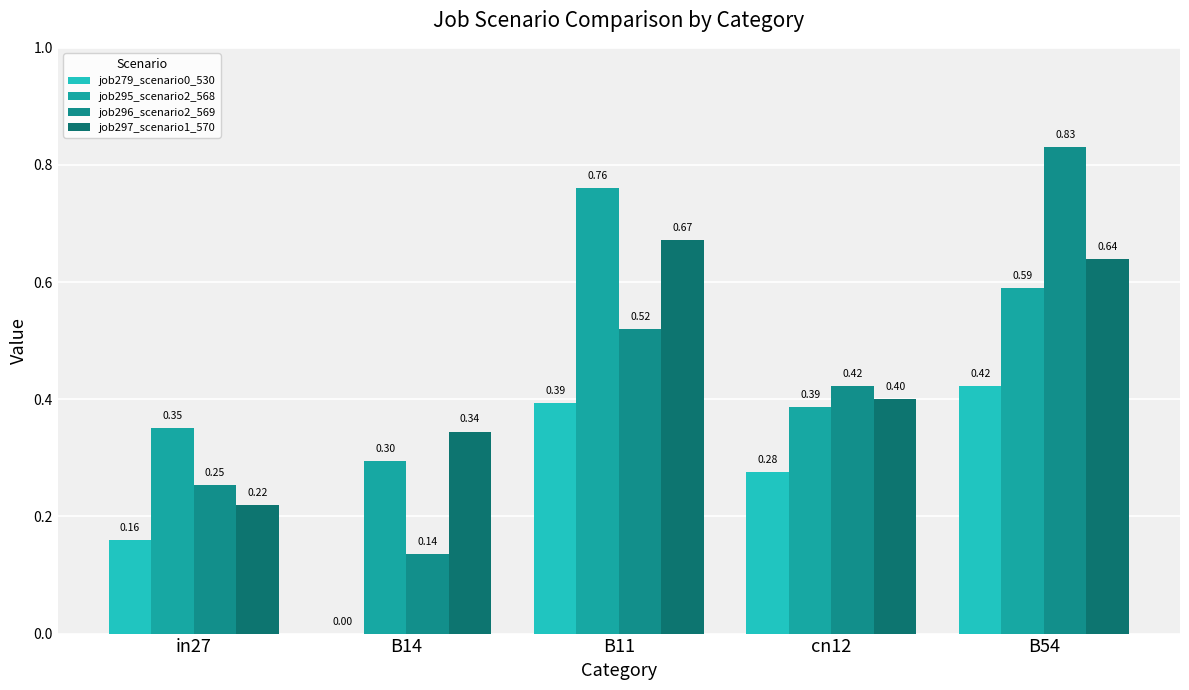

Are the bars grouped side by side (vs. stacked)?

Yes